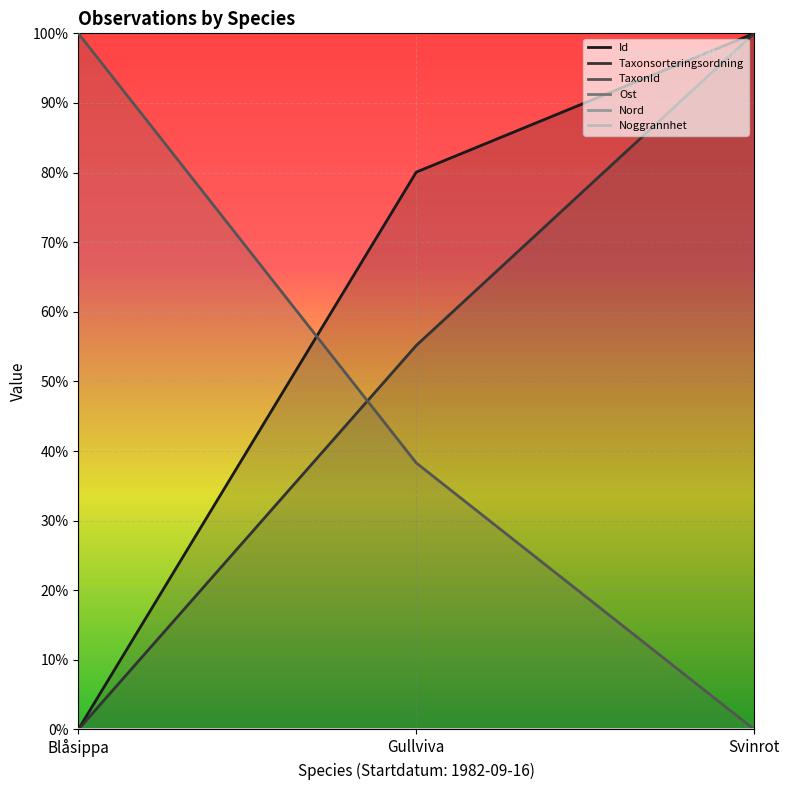

At Svinrot, list the series in order from smallest to largest.

TaxonId, Id, Taxonsorteringsordning